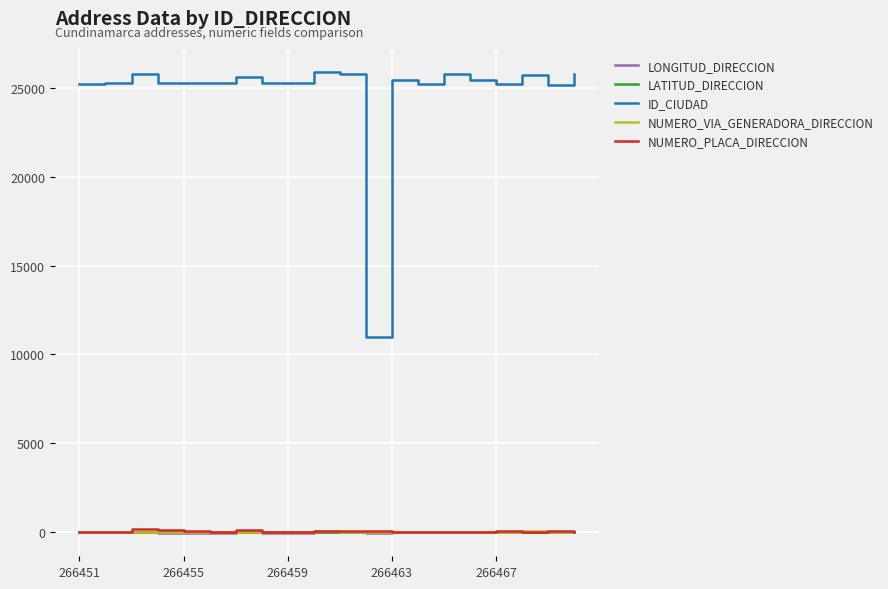

True or false: ID_CIUDAD and NUMERO_PLACA_DIRECCION intersect in this chart.

False